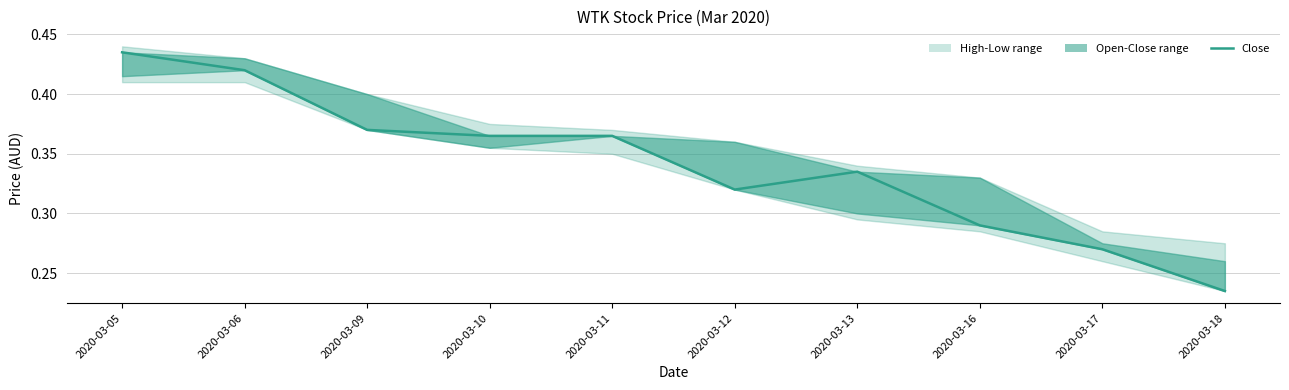

Reading left to right, list all the values displayed in this chart.

0.4	0.4	0.4	0.4	0.4	0.3	0.3	0.3	0.3	0.2